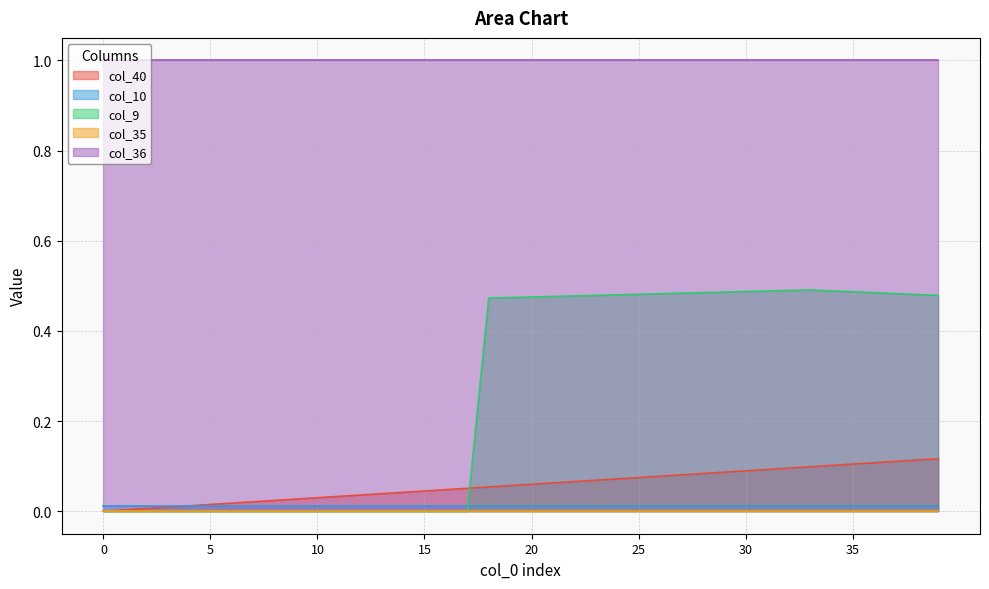

Reading left to right, transcribe all the data shown in this chart.

col_40: 0.0	0.0	0.0	0.0	0.0	0.0	0.0	0.0	0.0	0.0	0.0	0.0	0.0	0.0	0.0	0.0	0.0	0.1	0.1	0.1	0.1	0.1	0.1	0.1	0.1	0.1	0.1	0.1	0.1	0.1	0.1	0.1	0.1	0.1	0.1	0.1	0.1	0.1	0.1	0.1
col_10: 0.0	0.0	0.0	0.0	0.0	0.0	0.0	0.0	0.0	0.0	0.0	0.0	0.0	0.0	0.0	0.0	0.0	0.0	0.0	0.0	0.0	0.0	0.0	0.0	0.0	0.0	0.0	0.0	0.0	0.0	0.0	0.0	0.0	0.0	0.0	0.0	0.0	0.0	0.0	0.0
col_9: 0.0	0.0	0.0	0.0	0.0	0.0	0.0	0.0	0.0	0.0	0.0	0.0	0.0	0.0	0.0	0.0	0.0	0.0	0.5	0.5	0.5	0.5	0.5	0.5	0.5	0.5	0.5	0.5	0.5	0.5	0.5	0.5	0.5	0.5	0.5	0.5	0.5	0.5	0.5	0.5
col_35: 0.0	0.0	0.0	0.0	0.0	0.0	0.0	0.0	0.0	0.0	0.0	0.0	0.0	0.0	0.0	0.0	0.0	0.0	0.0	0.0	0.0	0.0	0.0	0.0	0.0	0.0	0.0	0.0	0.0	0.0	0.0	0.0	0.0	0.0	0.0	0.0	0.0	0.0	0.0	0.0
col_36: 1.0	1.0	1.0	1.0	1.0	1.0	1.0	1.0	1.0	1.0	1.0	1.0	1.0	1.0	1.0	1.0	1.0	1.0	1.0	1.0	1.0	1.0	1.0	1.0	1.0	1.0	1.0	1.0	1.0	1.0	1.0	1.0	1.0	1.0	1.0	1.0	1.0	1.0	1.0	1.0